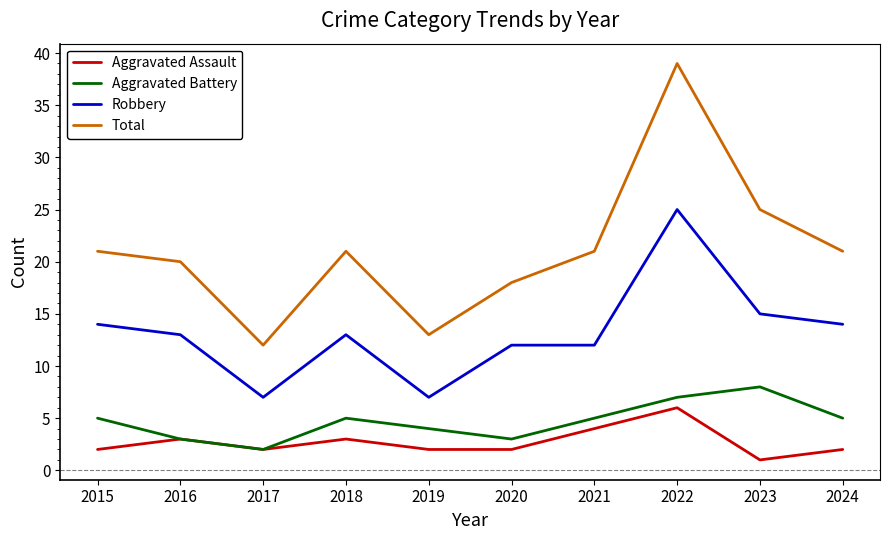

How many distinct data groups are displayed?

4